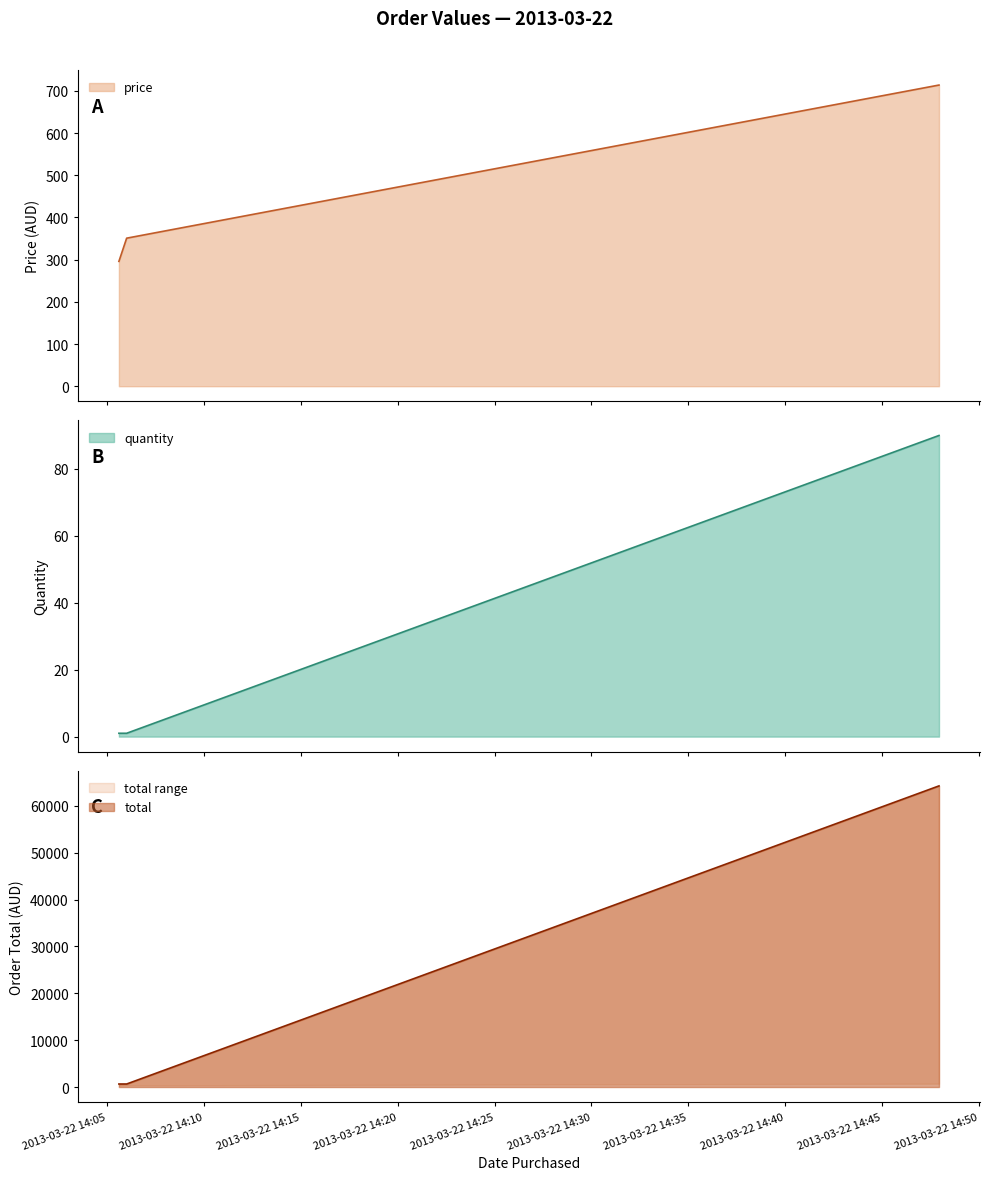

The value of price at 2013-03-22 14:05:36 (2) is 350.9. True or false?

True